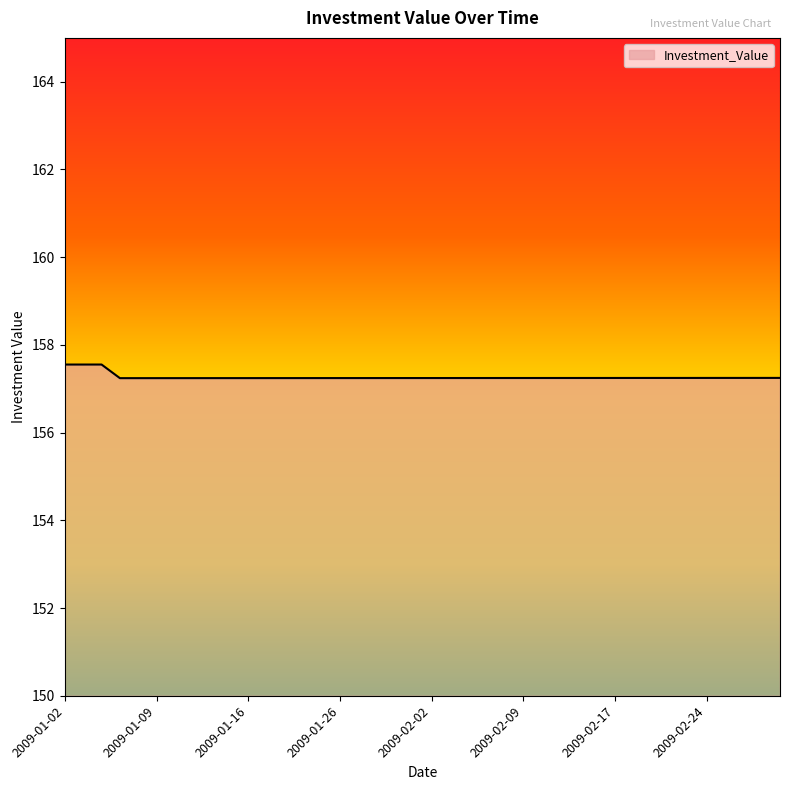

What is the difference between the maximum and second lowest values?

0.3